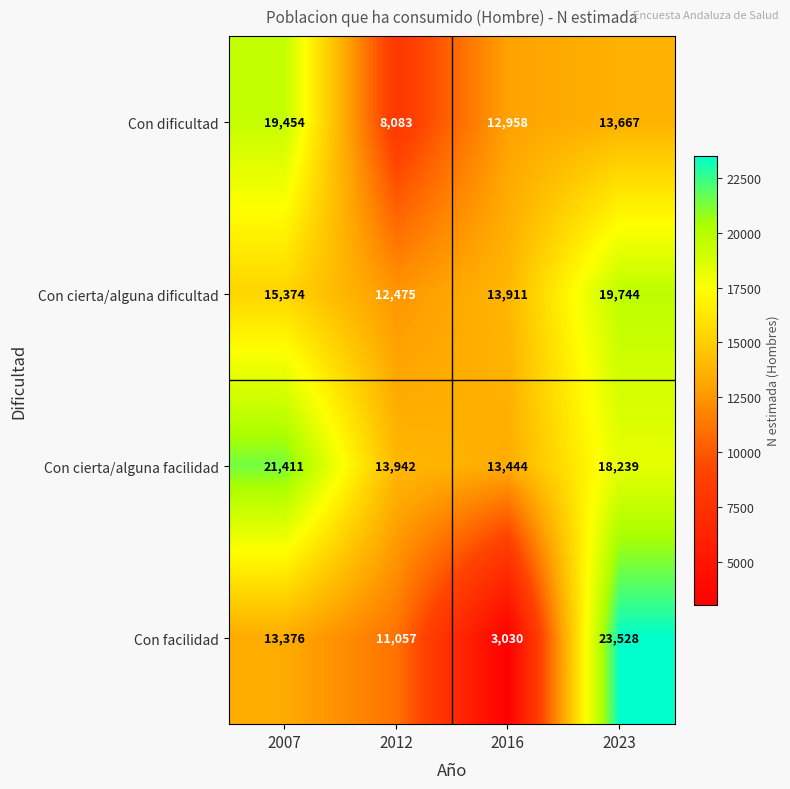

Where does the Con cierta/alguna facilidad series first go above 18239?

2007